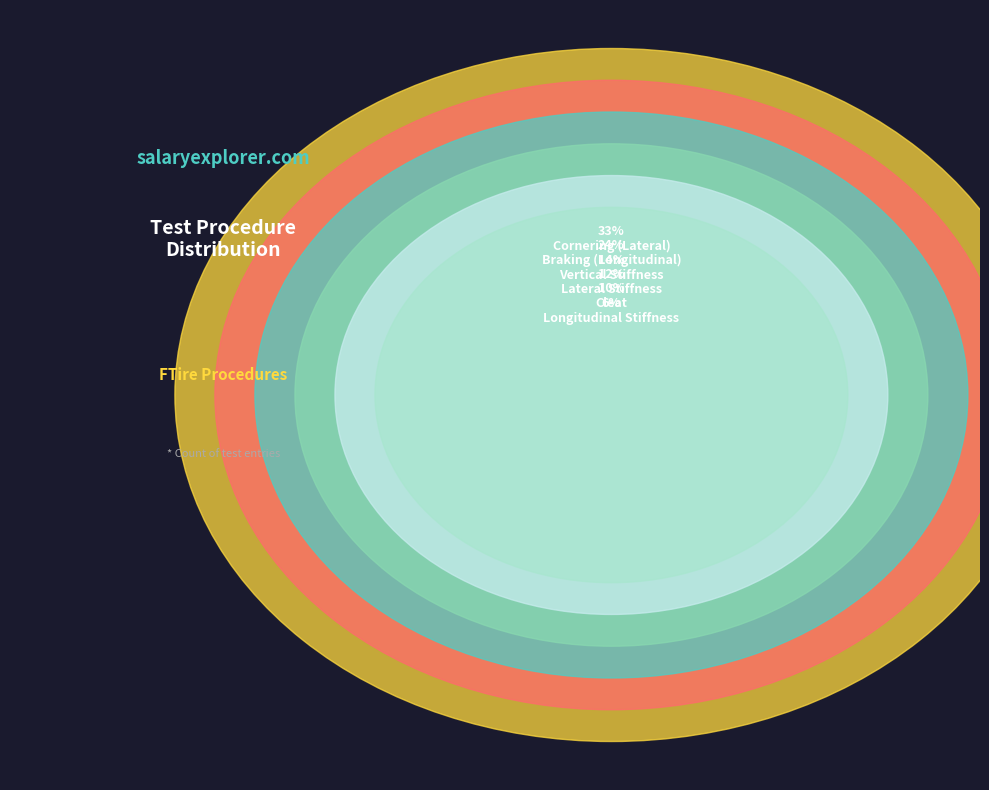

Combined, what portion of the pie is Lateral Stiffness and Longitudinal Stiffness?

18.4%